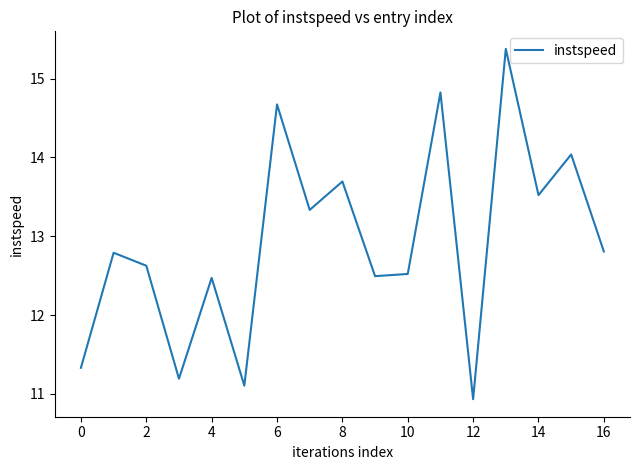

What is the difference between the maximum and minimum values?

4.4